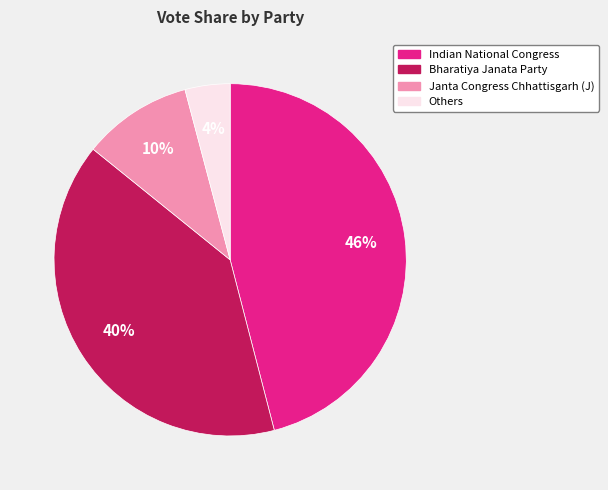

To the nearest percent, what is the average slice percentage?

25%